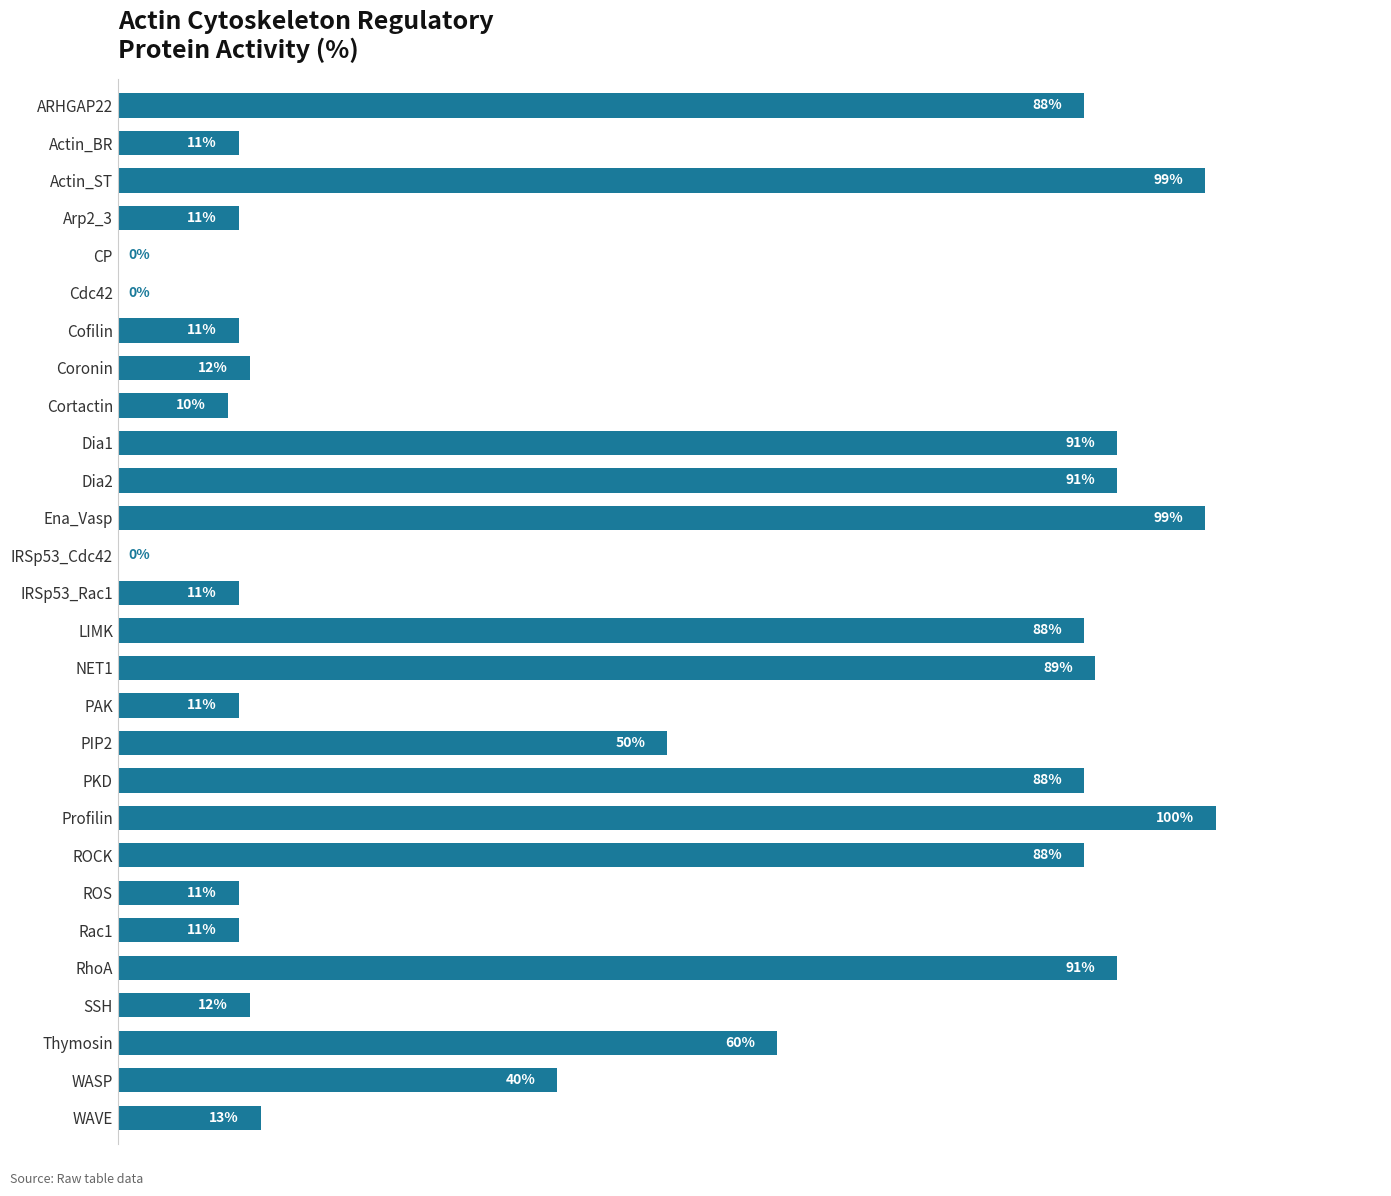

At which category does the chart reach its peak across all series?

Profilin